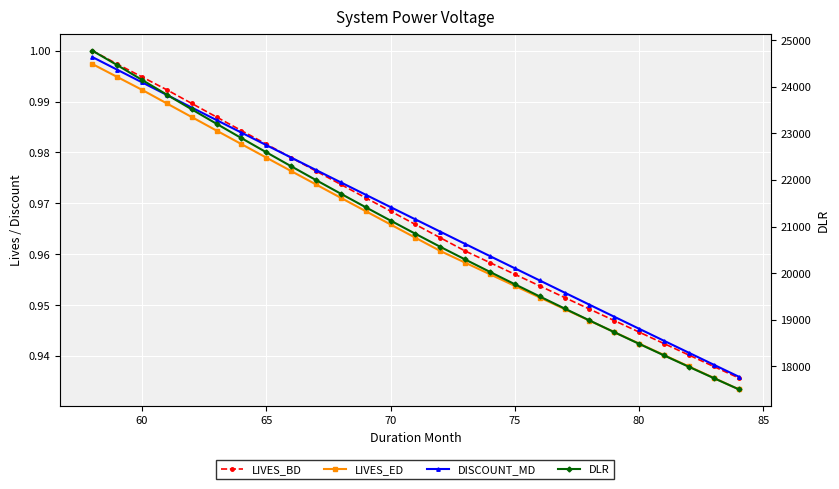

What are all the series names shown in the legend?

LIVES_BD, LIVES_ED, DISCOUNT_MD, DLR